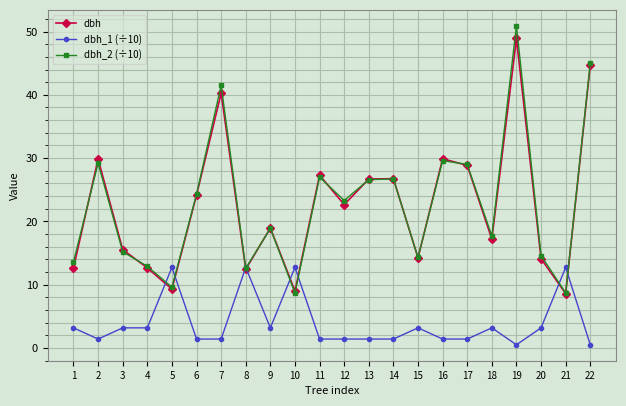

At which category does dbh reach its first local peak?

2